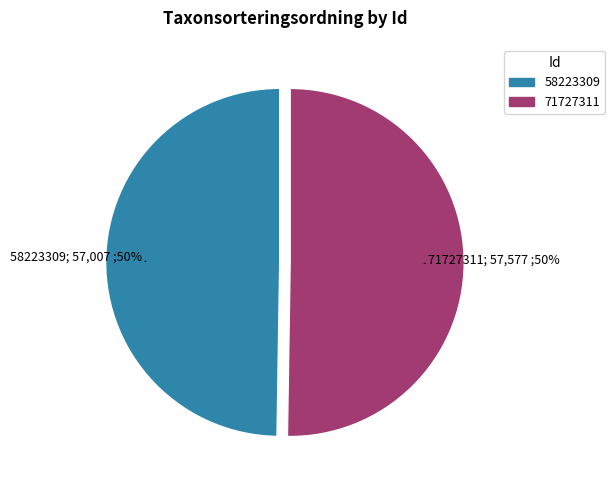

How many slices are in this pie chart?

2